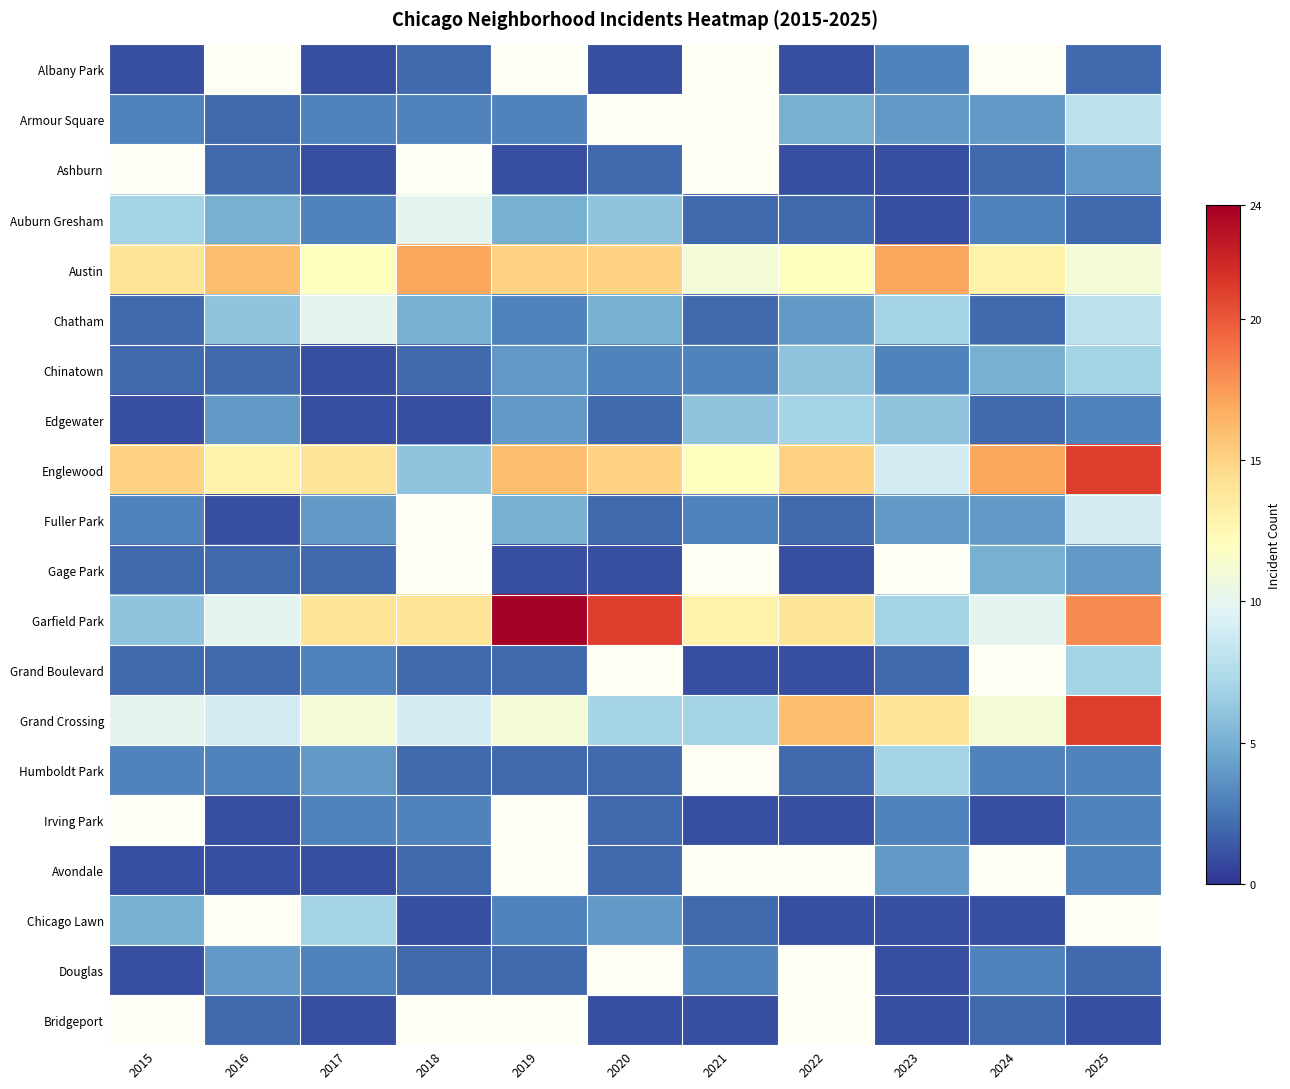

Which series has the widest spread of values?

Garfield Park